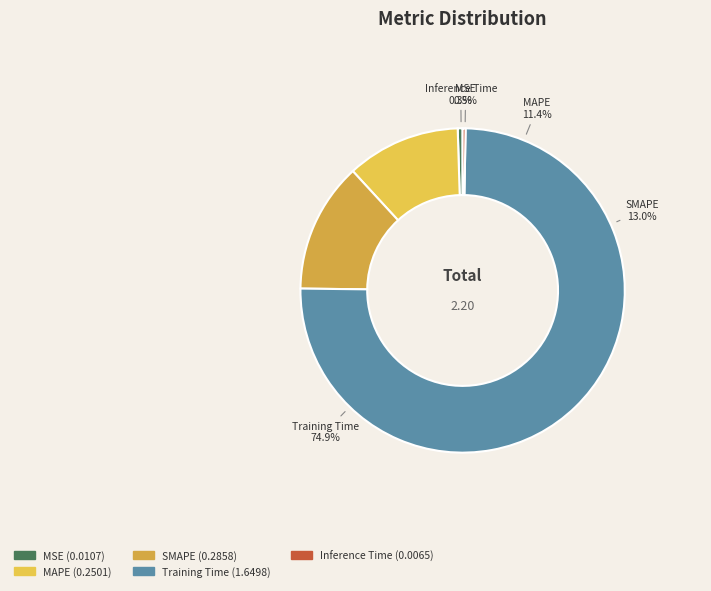

Which category has the smallest portion of the pie?

Inference Time